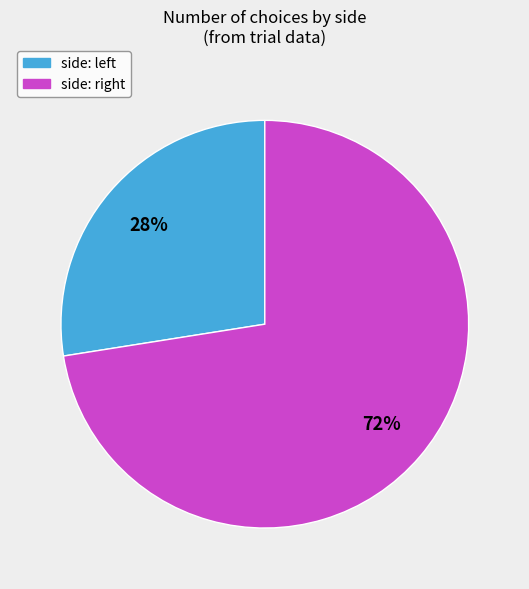

To the nearest percent, what is the average slice percentage?

50%